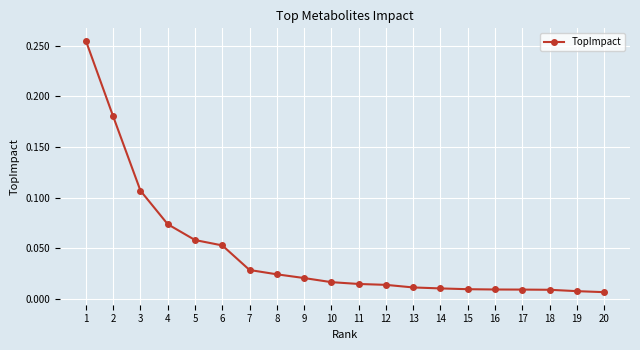

Is it true that the value at 6 is 0.0?

False